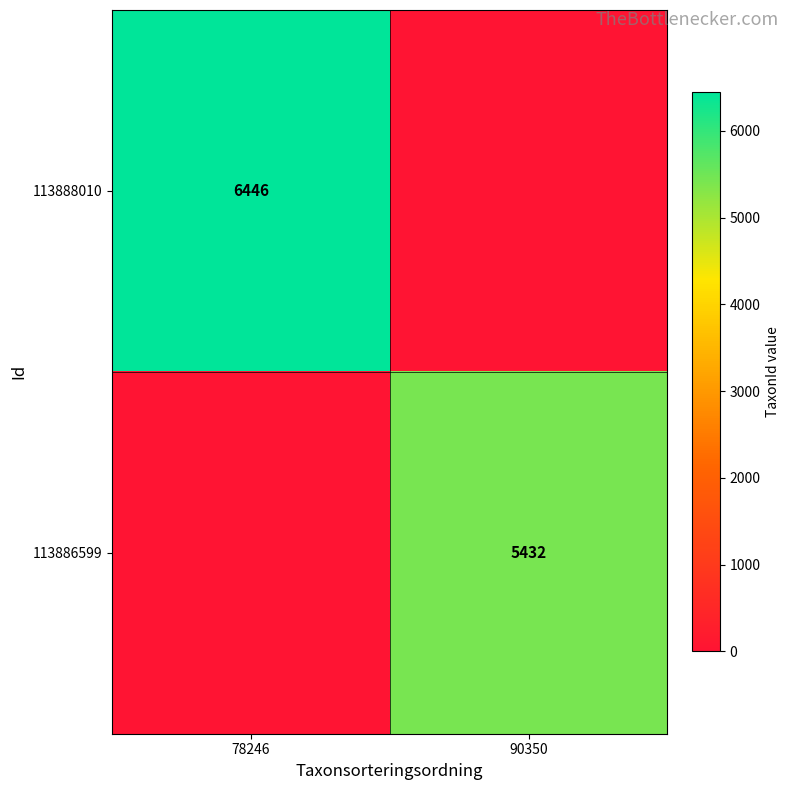

True or false: 113888010 has a value of 4469 at 78246.

False